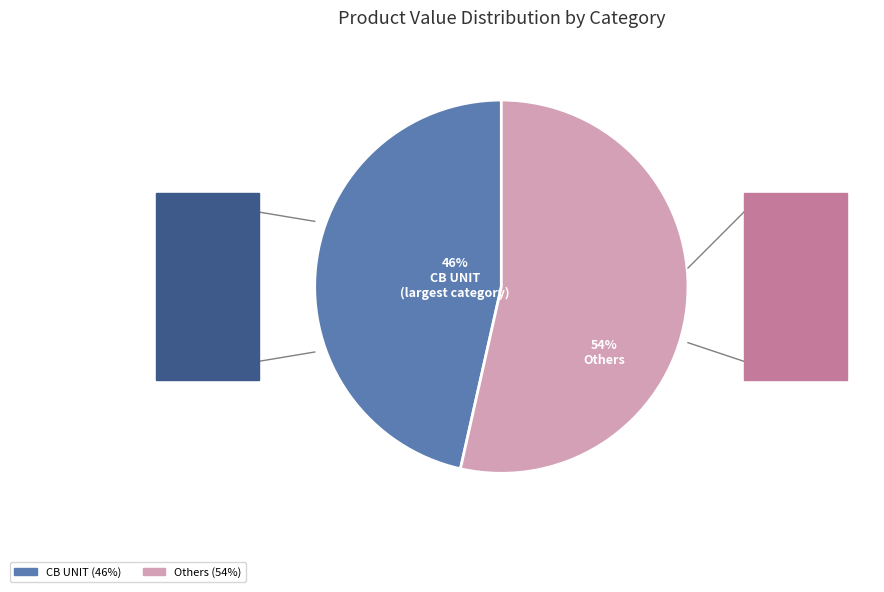

To the nearest percent, what is the average slice percentage?

50%